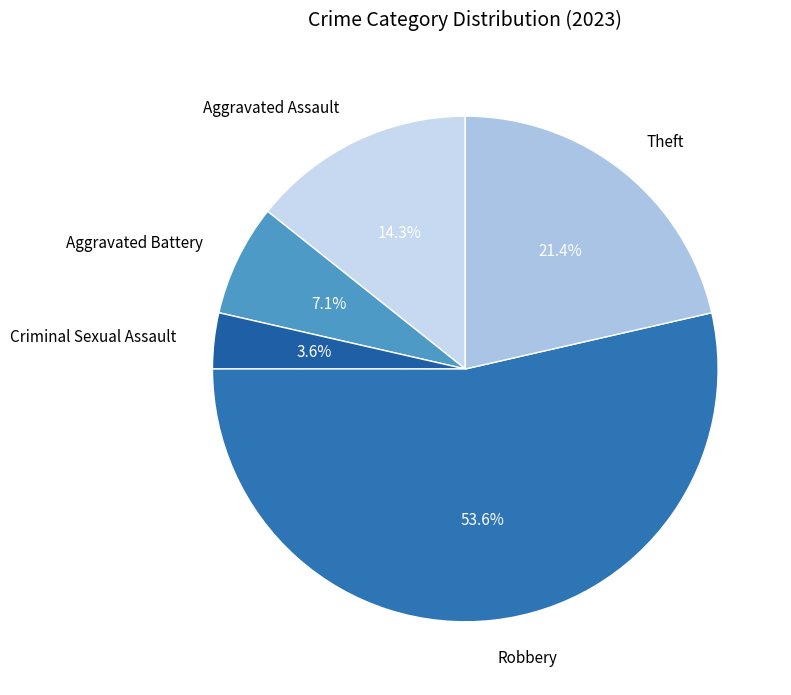

What is the total percentage of Aggravated Assault and Theft?

35.7%